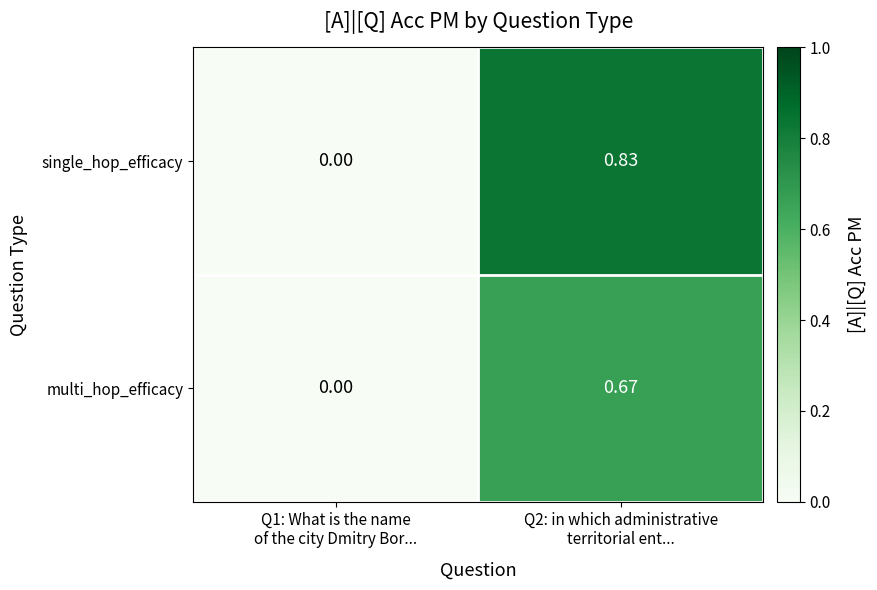

List the series in order of their peak value, lowest first.

multi_hop_efficacy, single_hop_efficacy